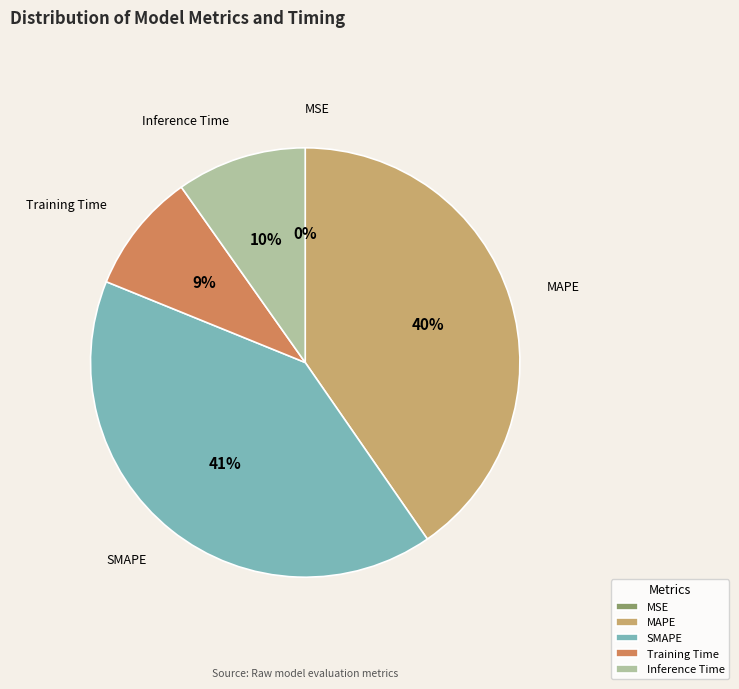

Is the sum of Inference Time and Training Time greater than half?

No